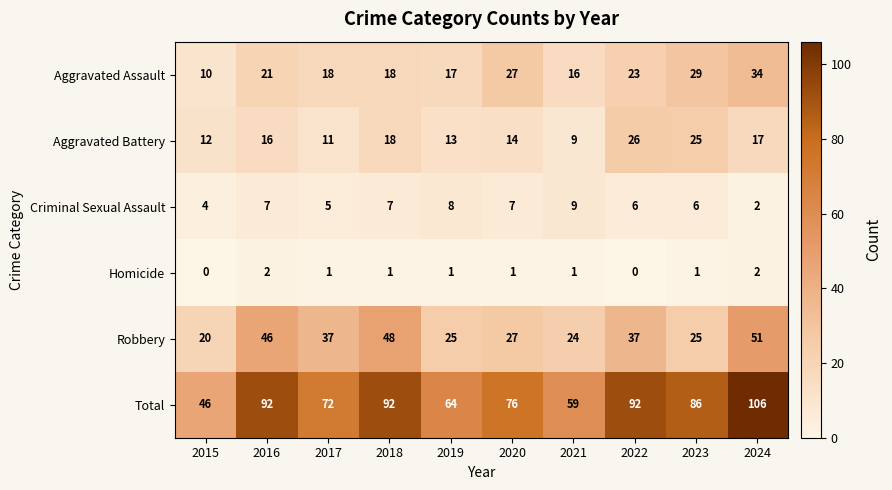

Which category has the highest value across all series?

2024